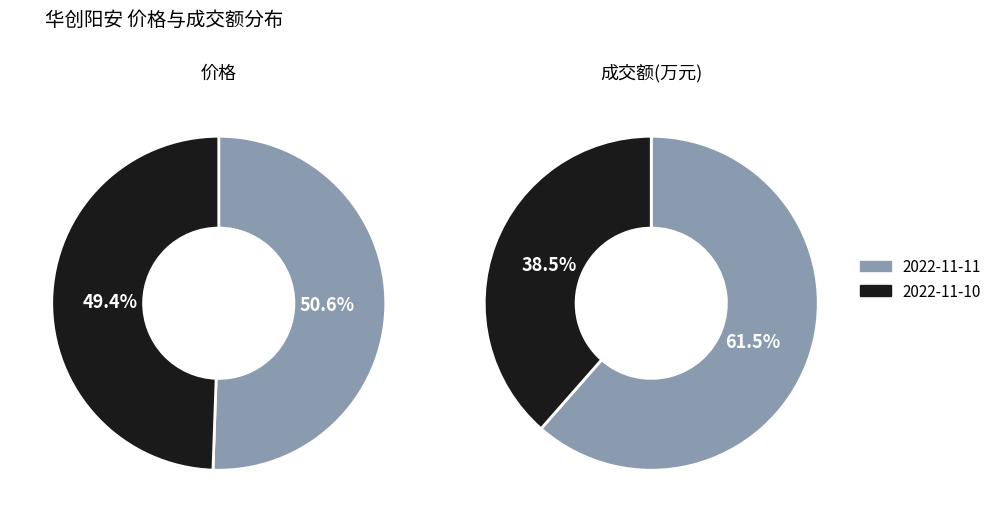

Is there any slice that represents more than half of the pie?

Yes